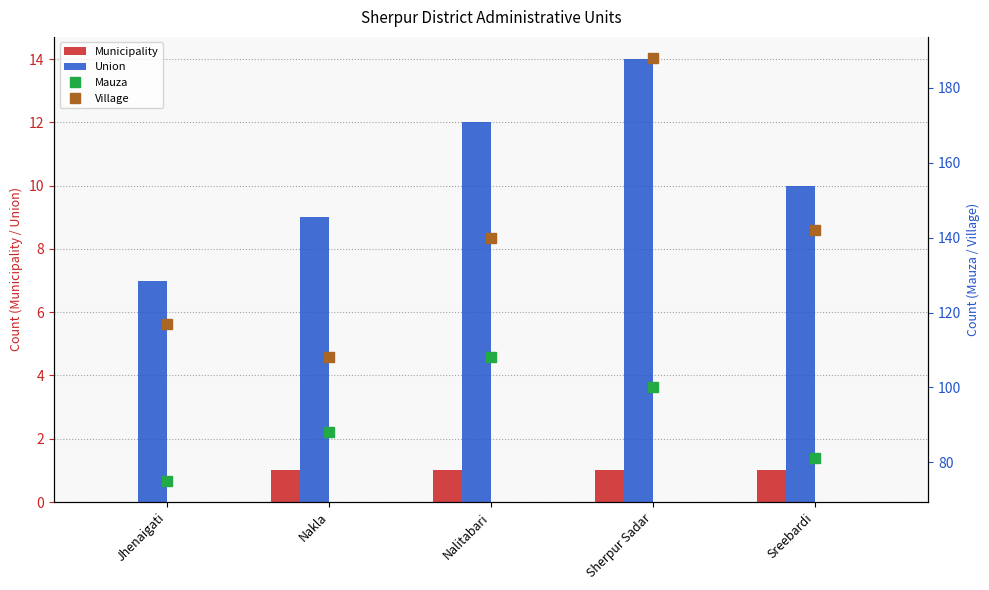

What is the sum of all Mauza values?

452